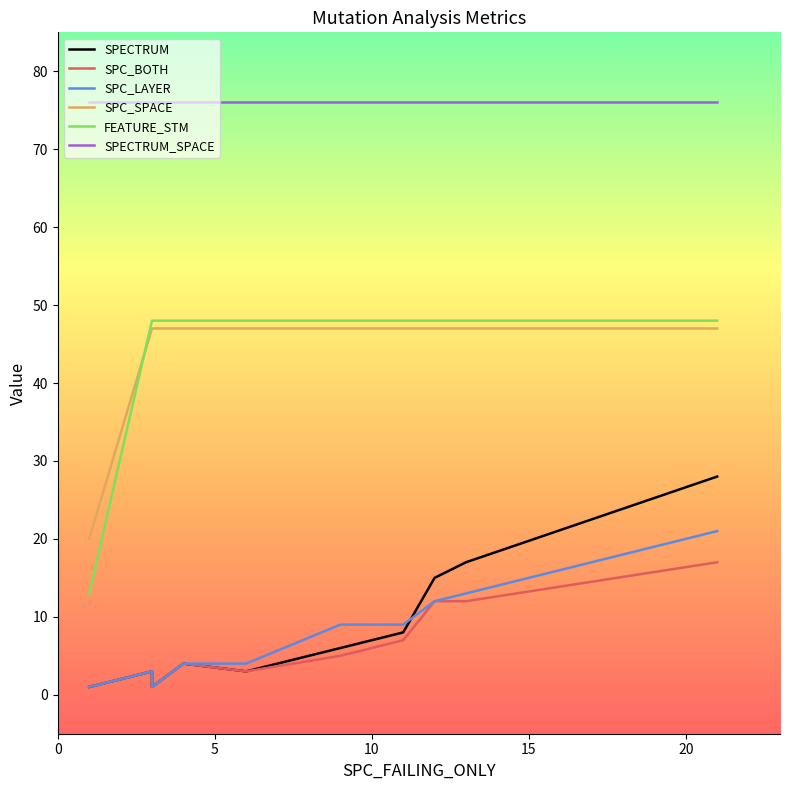

Does the chart have visible grid lines?

No